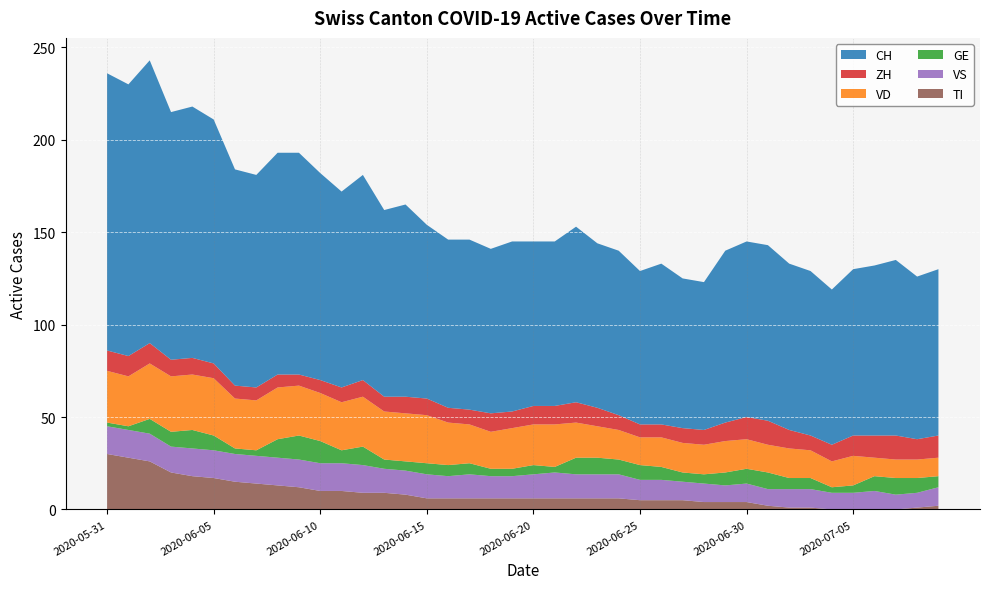

Reading left to right, what are all the values shown in this chart?

CH: 150	147	153	134	136	132	117	115	120	120	112	106	111	101	104	94	91	92	89	92	89	89	95	89	89	83	87	81	80	93	95	95	90	89	84	90	92	95	88	90
VD: 28	27	30	30	30	31	27	27	28	27	26	26	27	26	26	26	23	21	20	22	22	23	19	17	16	15	16	16	16	17	16	15	16	15	14	16	10	10	10	10
GE: 2	2	8	8	10	8	3	3	10	13	12	7	10	5	5	6	6	6	4	4	5	3	9	9	8	8	7	5	5	7	8	9	6	6	3	4	8	9	8	6
ZH: 11	11	11	9	9	8	7	7	7	6	7	8	9	8	9	9	8	8	10	9	10	10	11	10	8	7	7	8	8	10	12	13	10	8	9	11	12	13	11	12
VS: 15	15	15	14	15	15	15	15	15	15	15	15	15	13	13	13	12	13	12	12	13	14	13	13	13	11	11	10	10	9	10	9	10	10	9	9	10	8	8	10
TI: 30	28	26	20	18	17	15	14	13	12	10	10	9	9	8	6	6	6	6	6	6	6	6	6	6	5	5	5	4	4	4	2	1	1	0	0	0	0	1	2